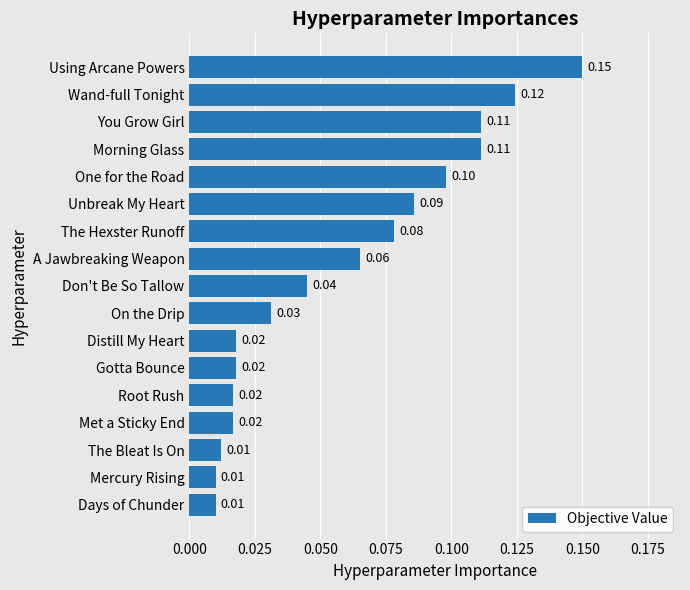

What is the sum of all values?

1.0